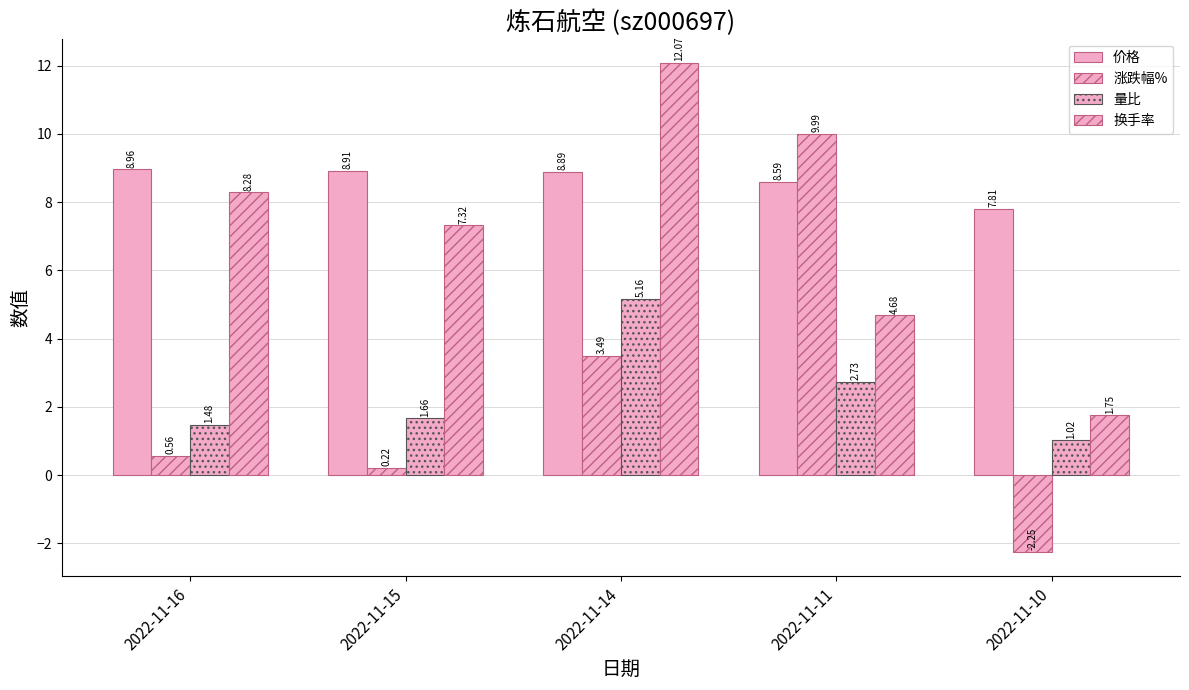

How many data points in 涨跌幅% are above 0?

4